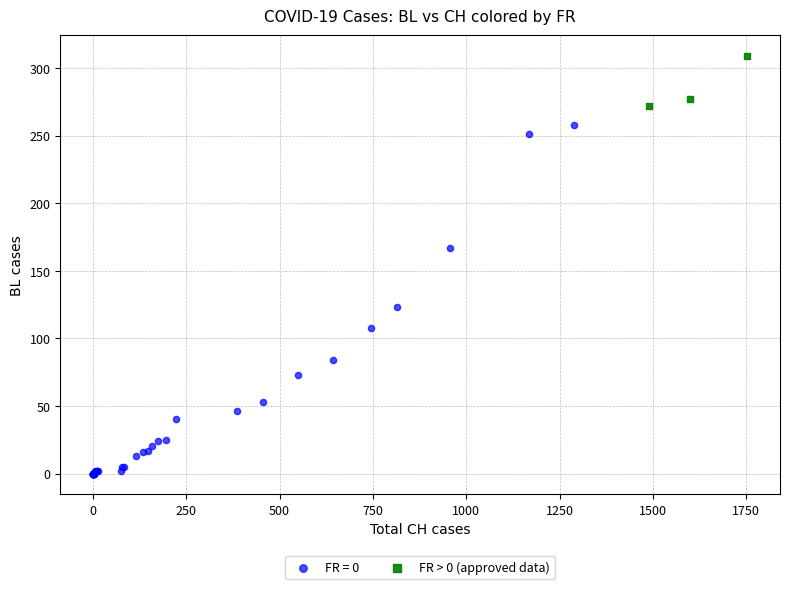

Which series has the widest spread of Y values?

FR = 0